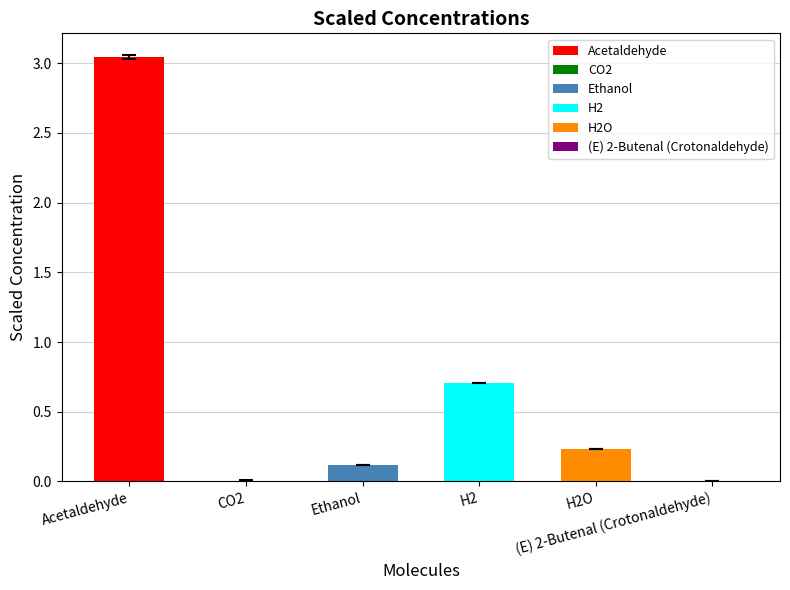

How many positive values does the StdErrs series have?

5